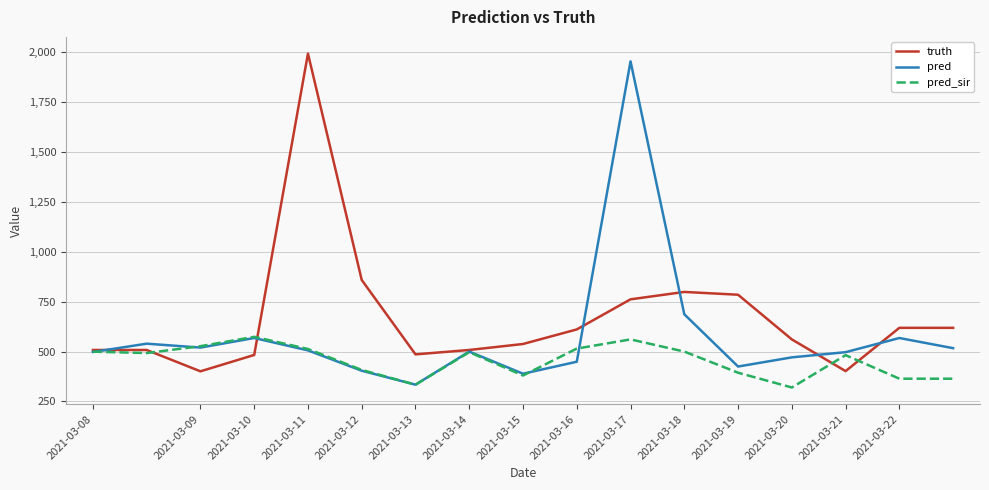

True or false: pred has more than 1 points higher than both neighbors.

True